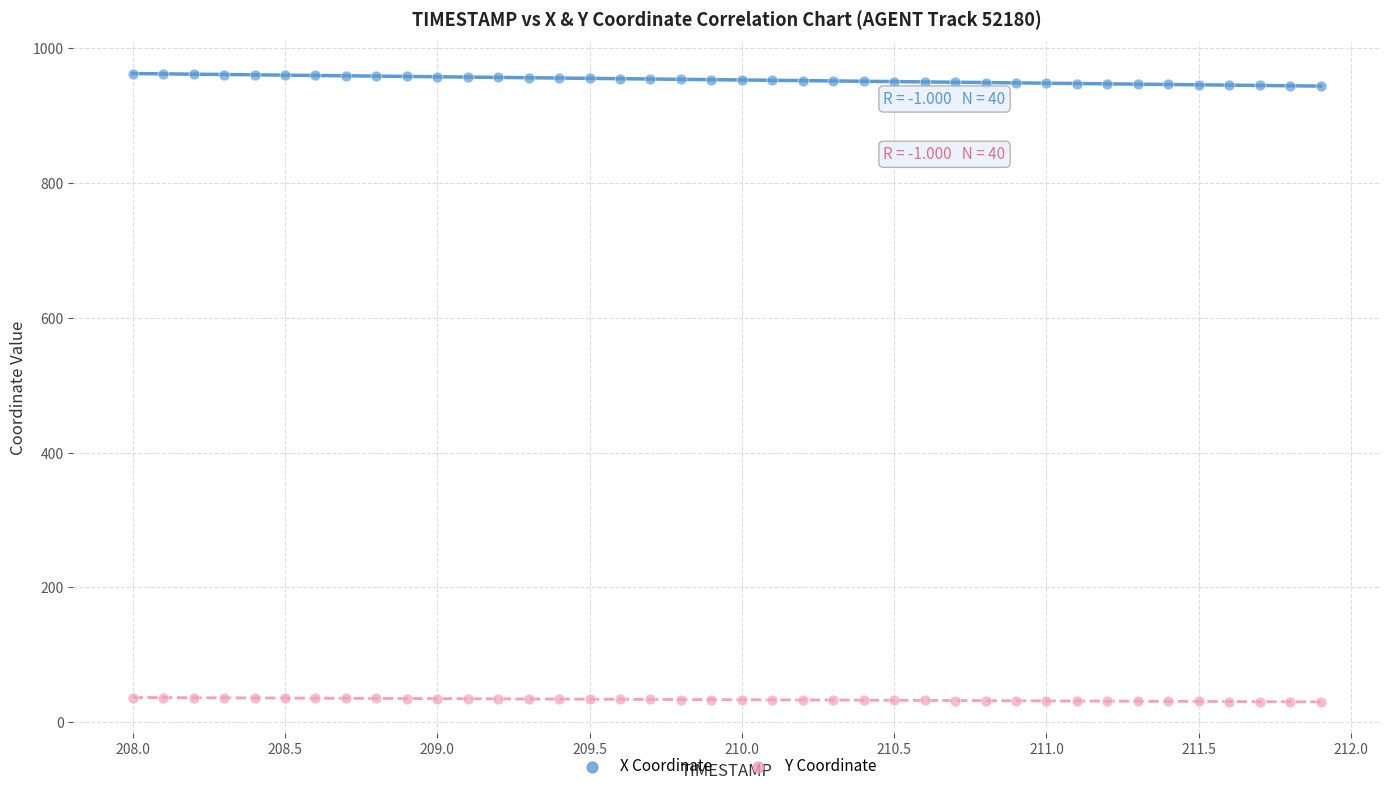

Across all data points, what is the range of X values (max minus min)?

3.9